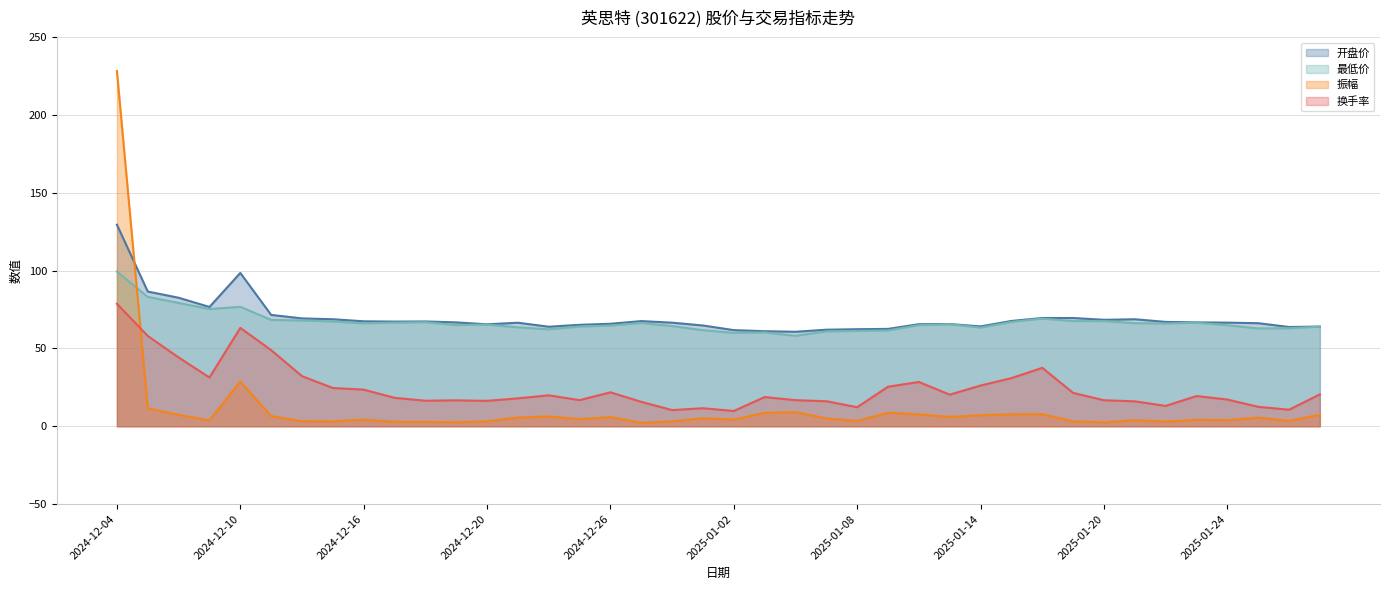

Is it true that 开盘价 equals 69.6 at 2025-01-17?

True